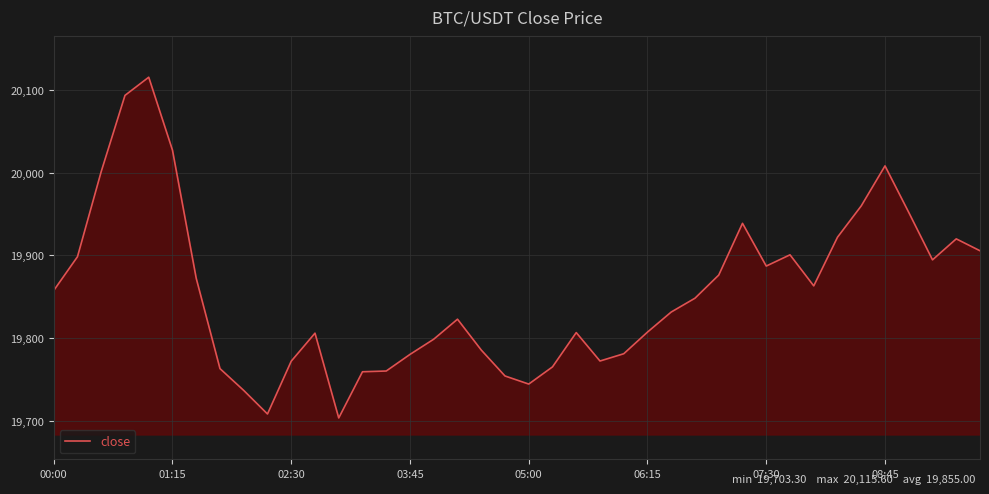

What is the greatest value displayed?

20115.6